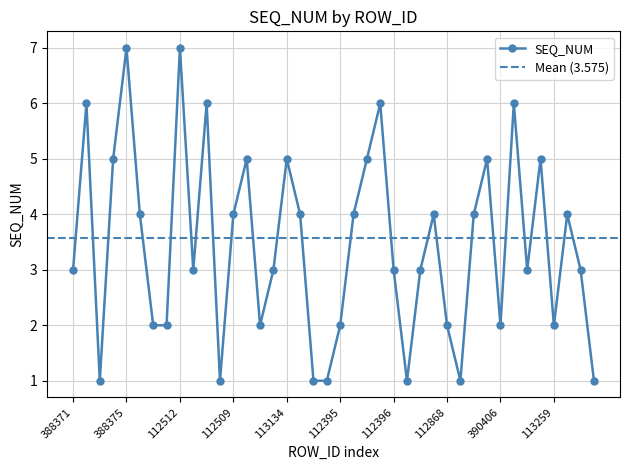

Reading left to right, list all the values displayed in this chart.

3	6	1	5	7	4	2	2	7	3	6	1	4	5	2	3	5	4	1	1	2	4	5	6	3	1	3	4	2	1	4	5	2	6	3	5	2	4	3	1